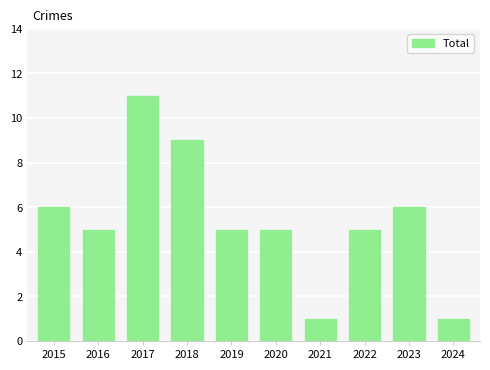

True or false: the data shows 9 at 2018.

True